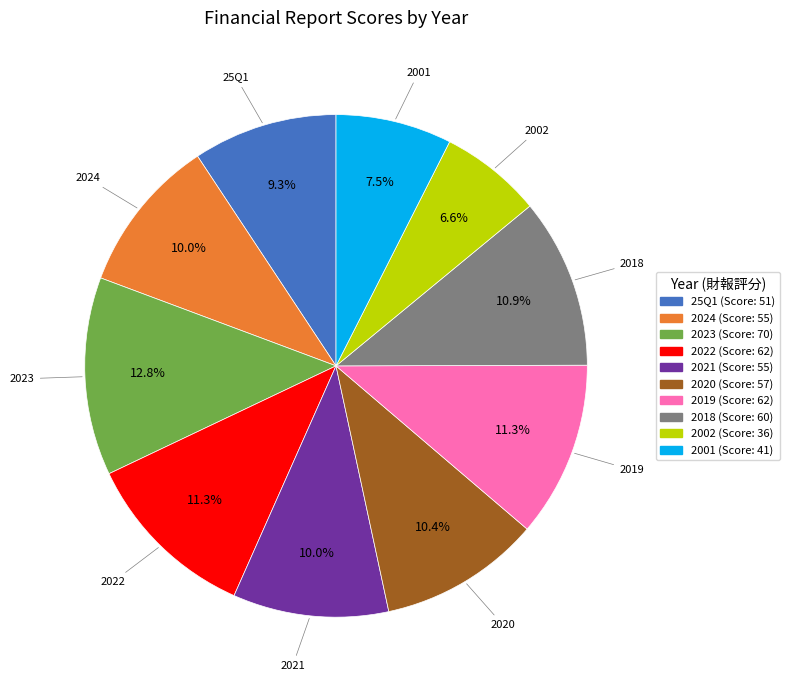

What percentage is NOT represented by 2001?

92.5%